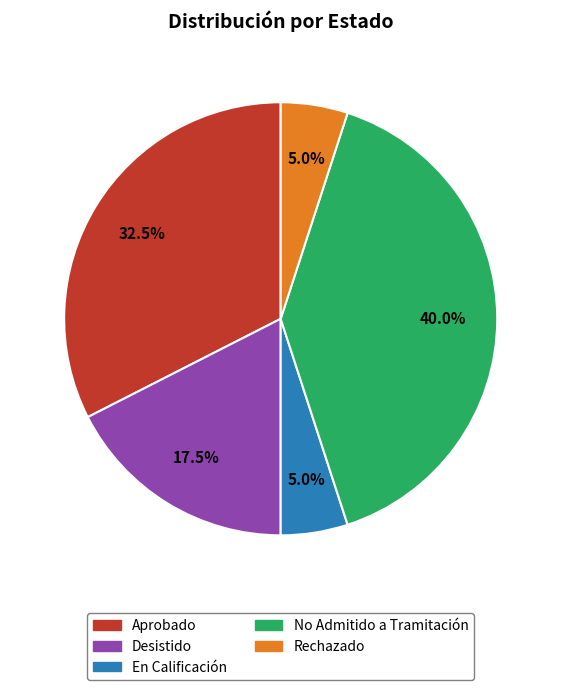

What is the total percentage of Desistido and Aprobado?

50.0%